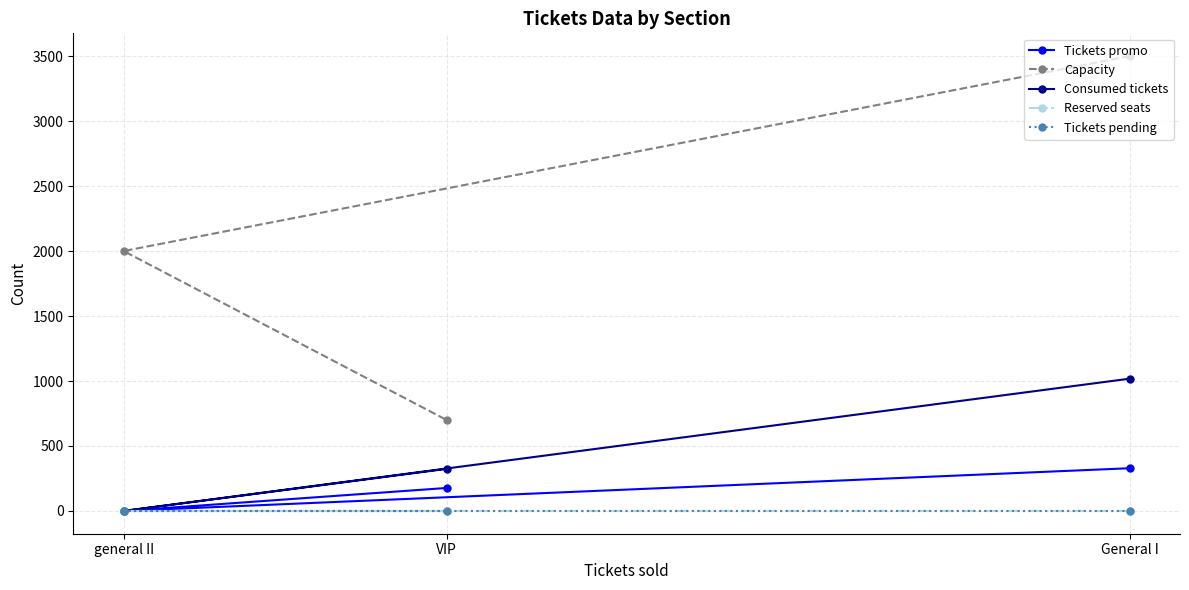

At which label does Tickets pending reach its minimum?

General I